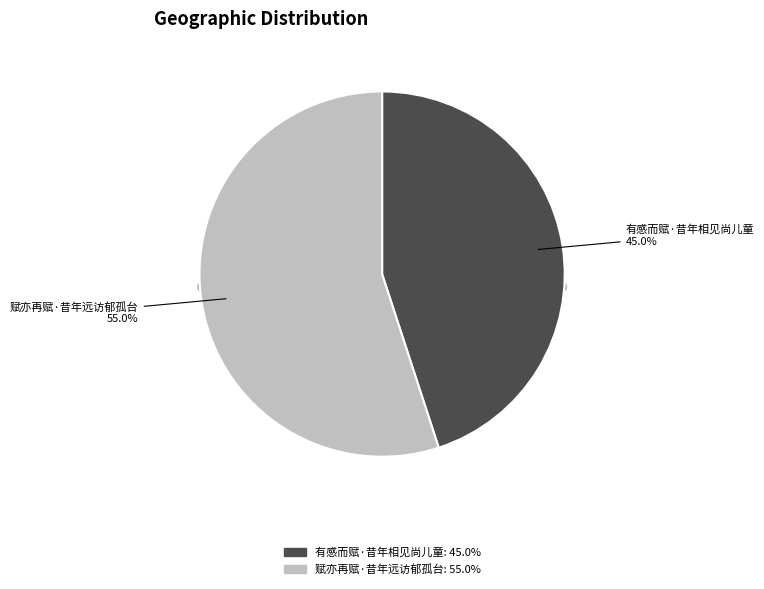

To the nearest percent, what percentage of the pie is 赋亦再赋·昔年远访郁孤台?

55%